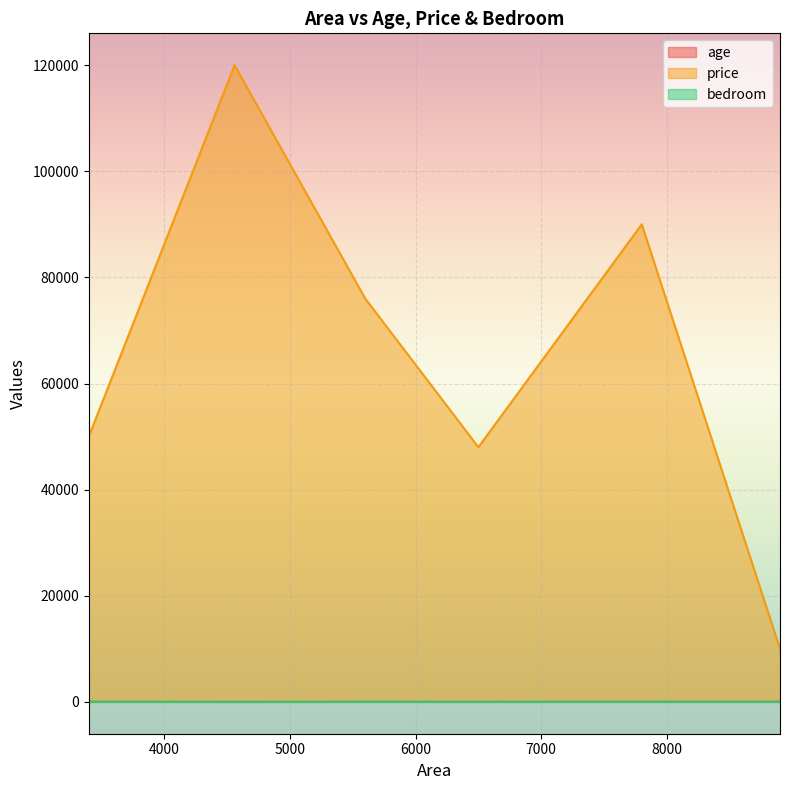

Where is the first local minimum for age?

4560